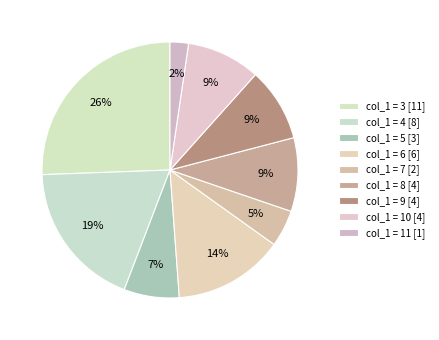

What is the smallest slice in the pie chart?

11